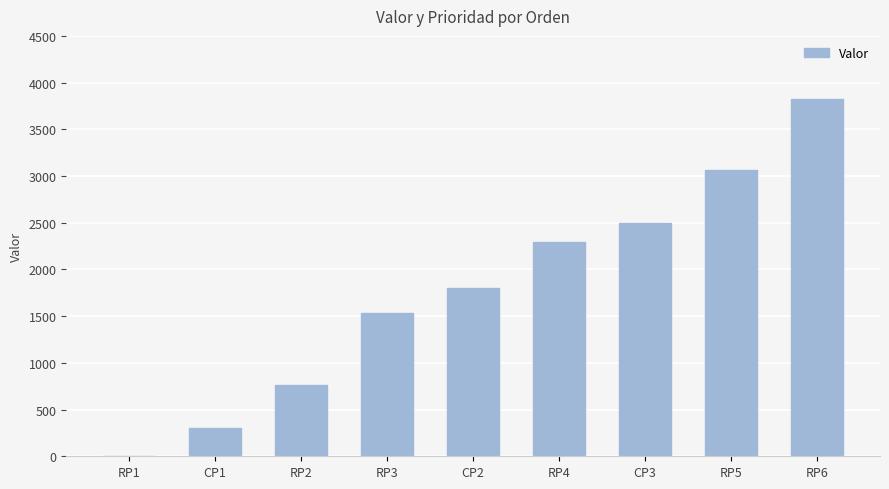

Reading right to left, extract all data points from this chart.

RP6=3824.0	RP5=3059.2	CP3=2500.0	RP4=2294.4	CP2=1800.0	RP3=1529.6	RP2=764.8	CP1=300.0	RP1=0.0